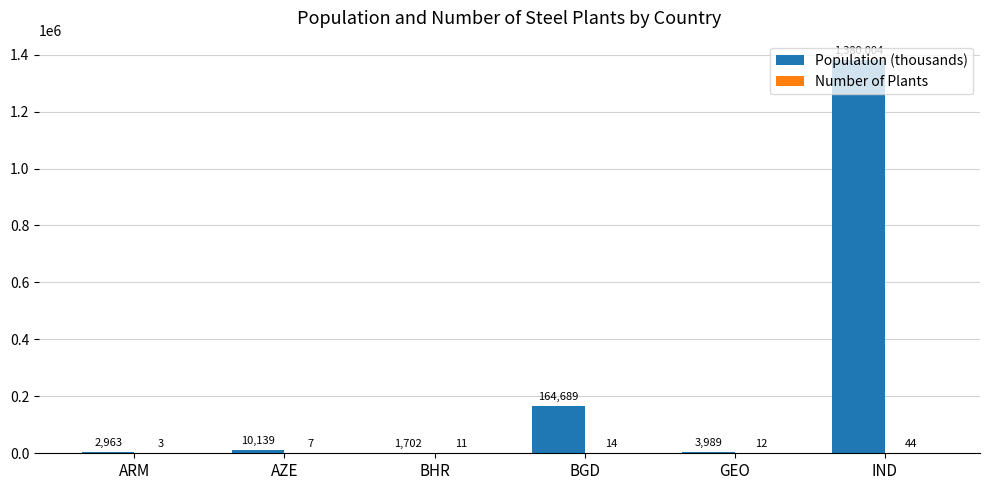

Count the number of categories in the chart.

6